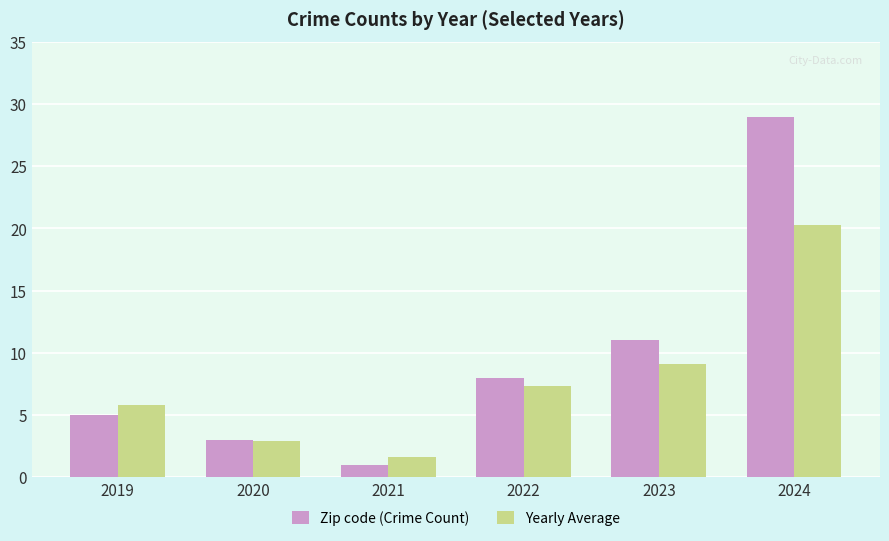

The Yearly Average series shows 2.8 at 2021. True or false?

False